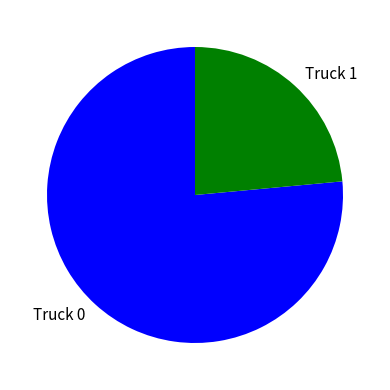

How many segments does this pie chart have?

2